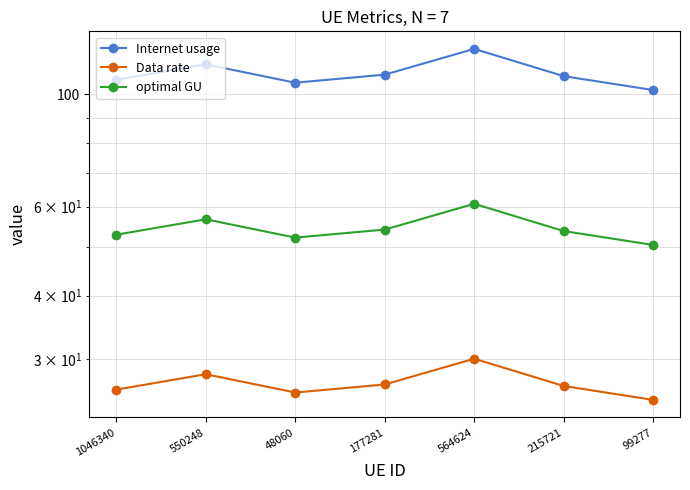

At which category is the sum across all series the highest?

564624